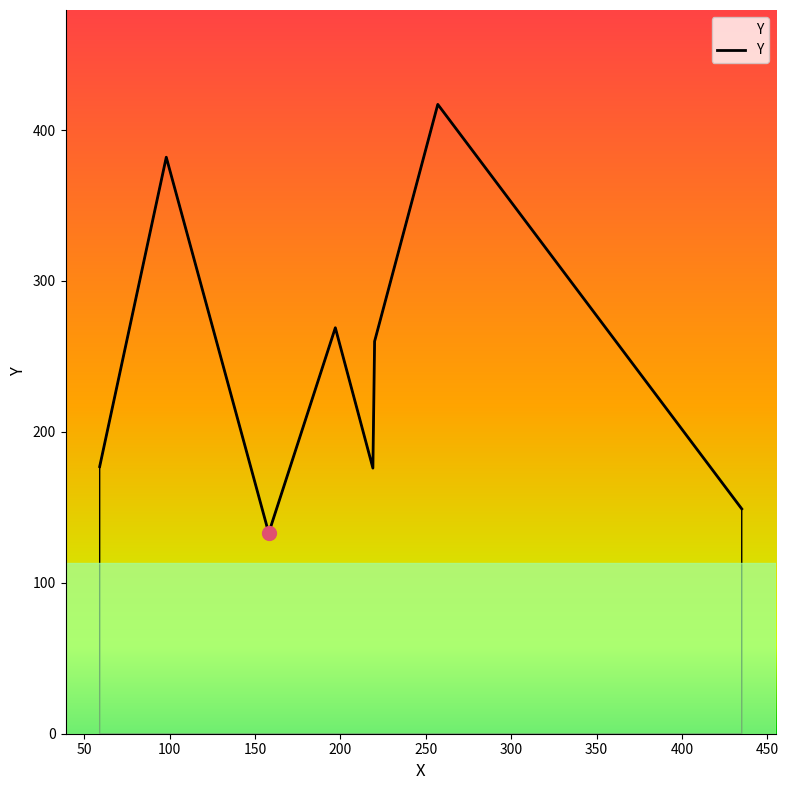

What is the difference between the maximum and minimum values?

284